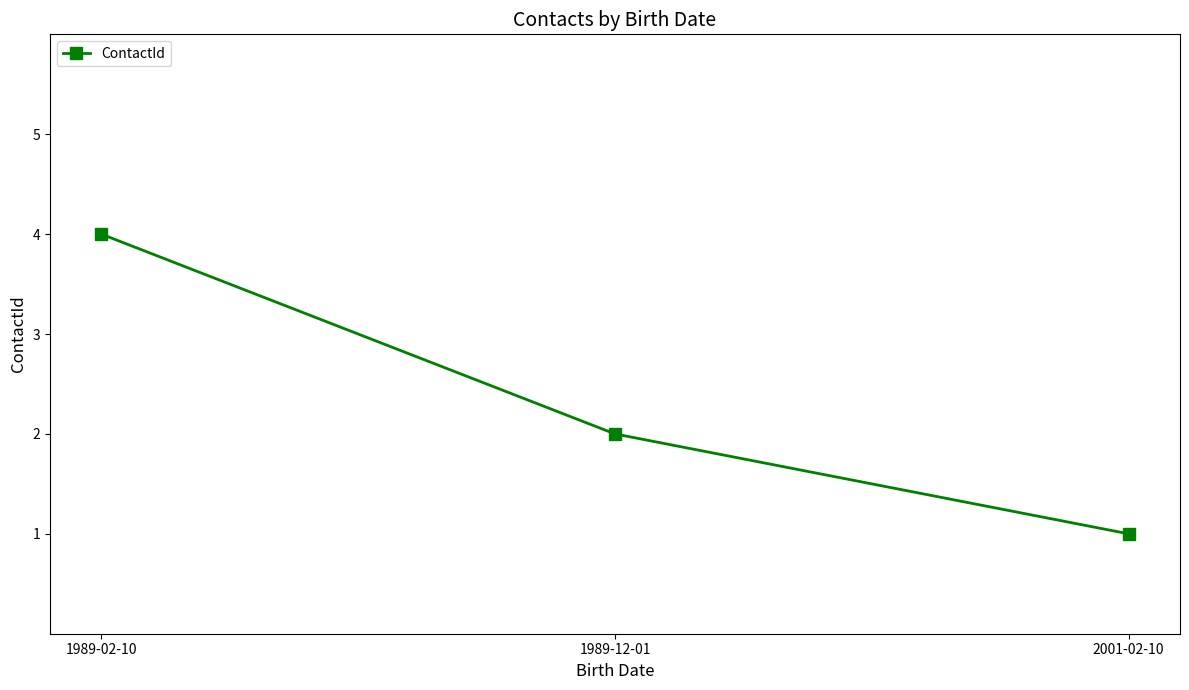

Approximately how many times larger is the value at 1989-02-10 compared to 1989-12-01?

2.0